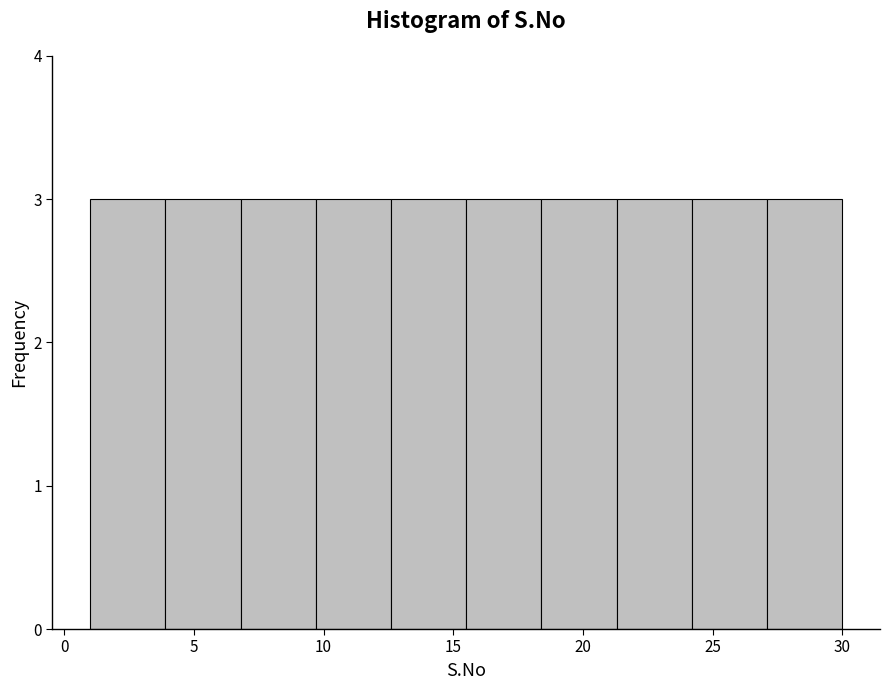

How tall is the bar that spans 18.4 to 21.3 on the x-axis? Neither the bar edges nor the heights are printed on the chart, so give them approximately, as read against the axes.

3